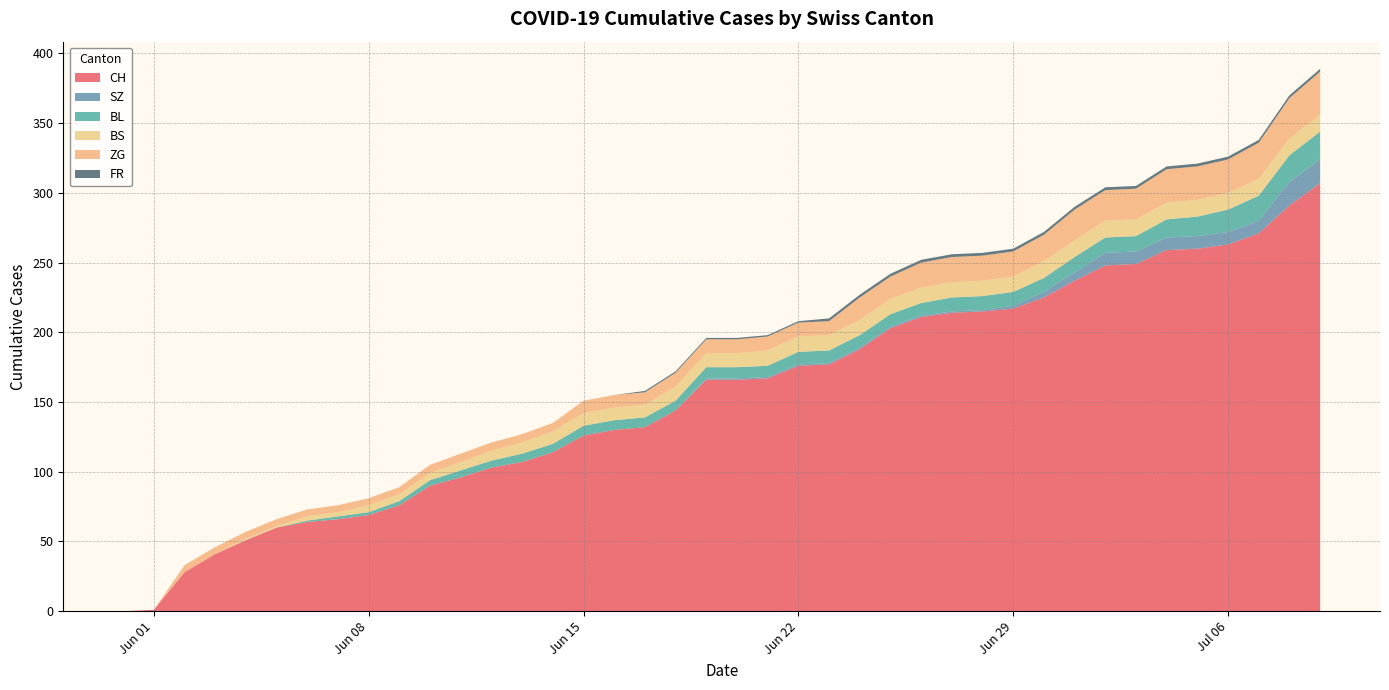

Reading left to right, what are all the values shown in this chart?

CH: 0	1	28	41	51	60	64	66	69	76	90	96	103	107	114	126	130	132	144	166	166	167	176	177	188	203	211	214	215	217	225	237	248	249	259	260	263	271	291	307
SZ: 0	0	0	0	0	0	0	0	0	0	0	0	0	0	0	0	0	0	0	1	1	1	1	1	1	1	1	1	1	2	4	6	9	9	9	9	9	9	17	17
BL: 0	0	0	0	0	0	1	2	2	3	4	5	5	6	6	7	7	7	7	8	8	8	9	9	9	9	9	10	10	10	10	11	11	11	13	14	16	18	19	20
BS: 0	0	0	0	1	1	3	3	5	5	5	6	7	8	9	9	9	9	10	10	10	11	11	11	11	11	11	11	11	11	12	12	12	12	12	12	12	12	12	12
ZG: 0	0	5	5	5	5	5	5	5	5	6	6	6	6	6	9	9	9	10	10	10	10	10	10	16	16	18	18	18	18	19	22	22	22	24	24	24	26	29	31
FR: 0	0	0	0	0	0	0	0	0	0	0	0	0	0	0	0	0	1	1	1	1	1	1	2	2	2	2	2	2	2	2	2	2	2	2	2	2	2	2	2